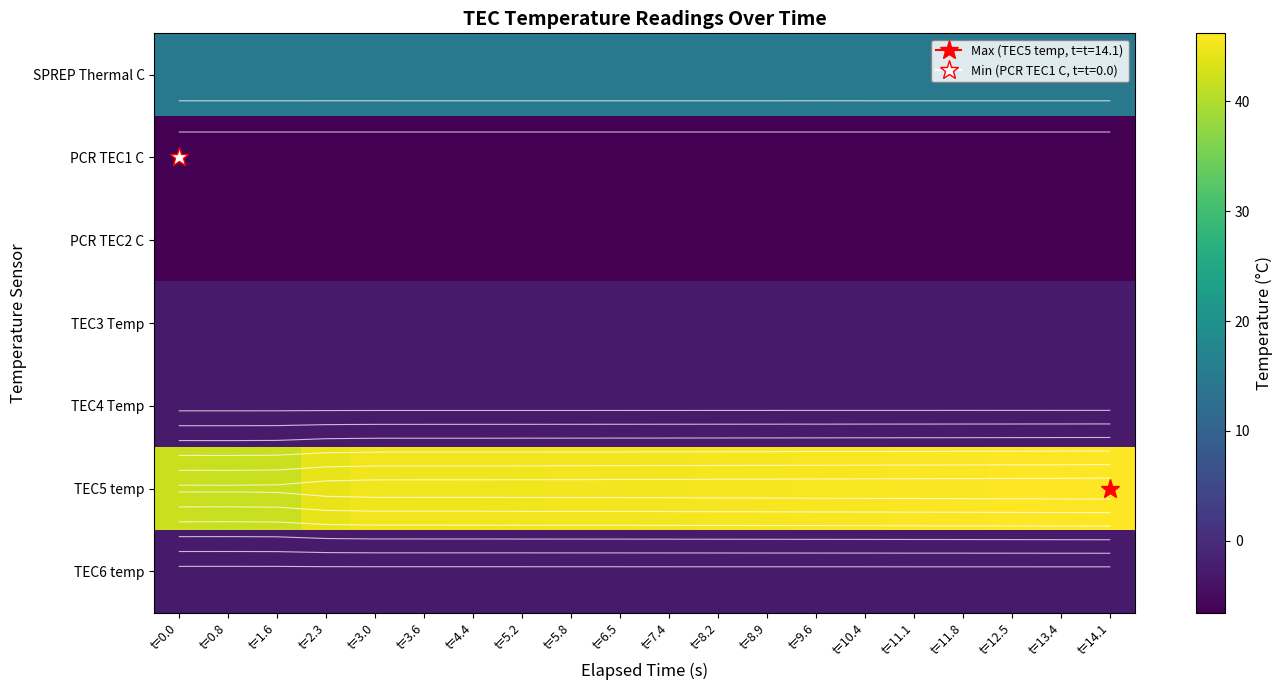

Which series changed the most between t=7.4 and t=14.1?

TEC5 temp